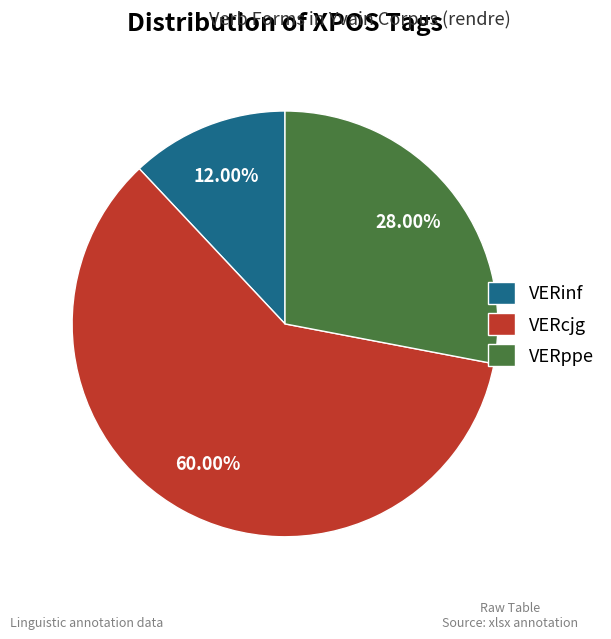

Which slice represents more than half of the pie?

VERcjg